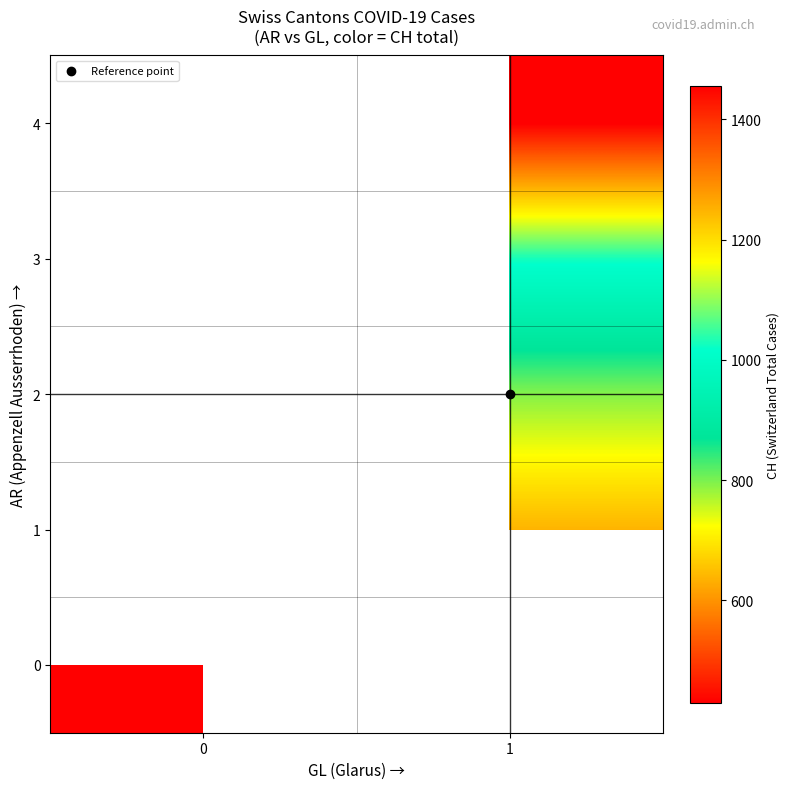

Which label corresponds to the largest value in the chart?

1